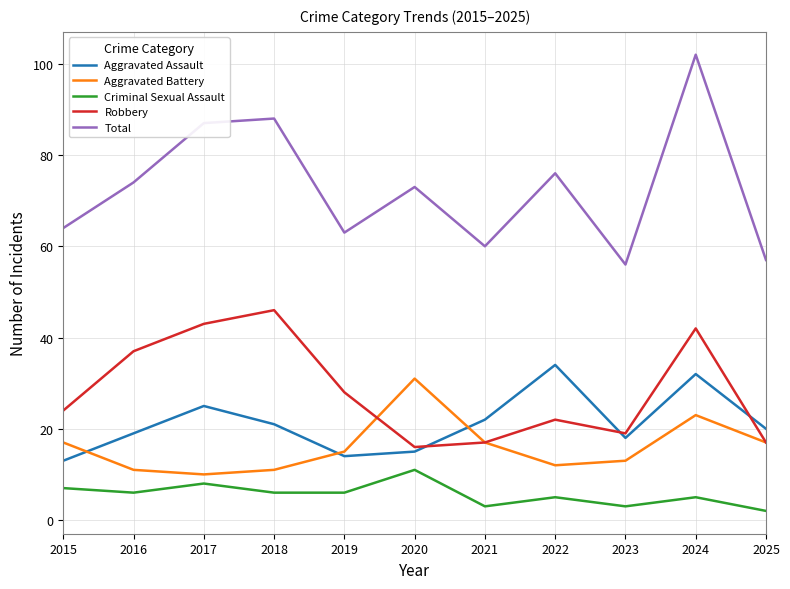

True or false: Robbery and Aggravated Battery cross at least once.

True